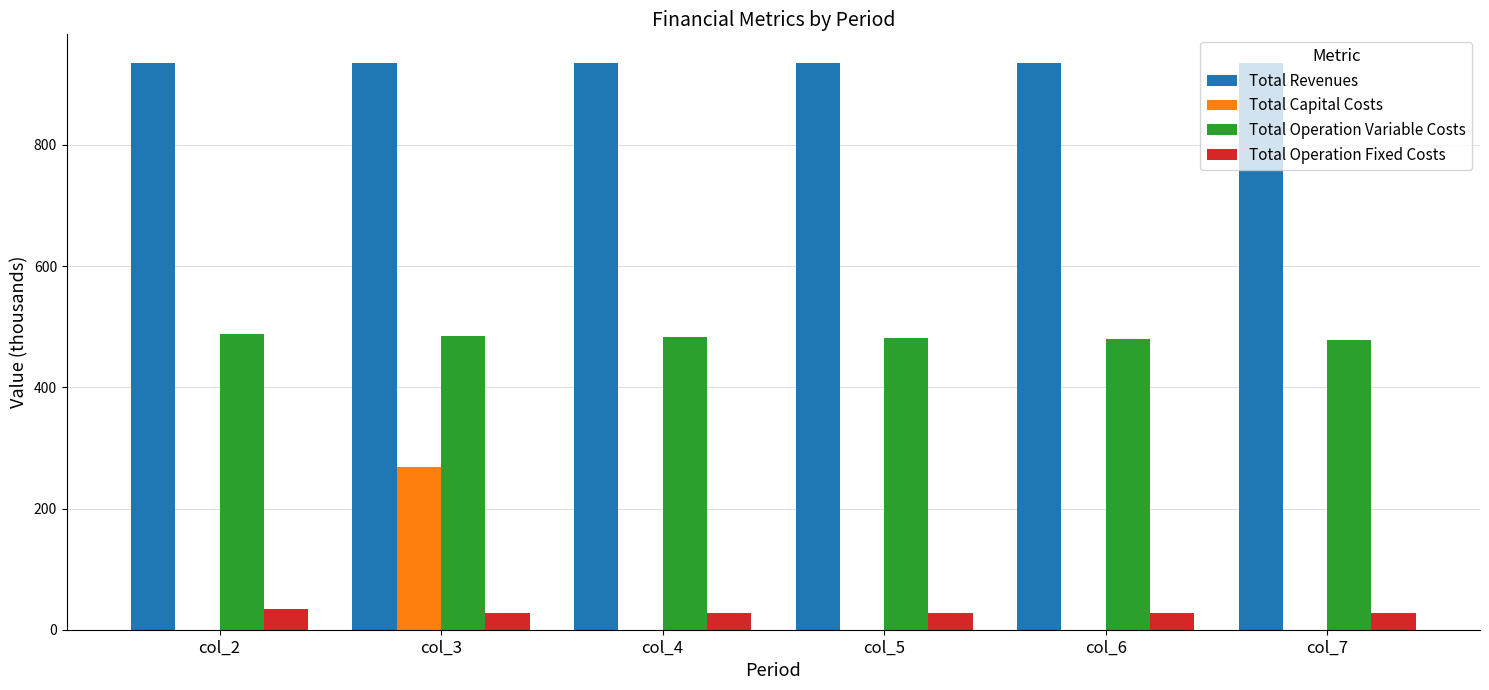

How many groups of bars are there?

6